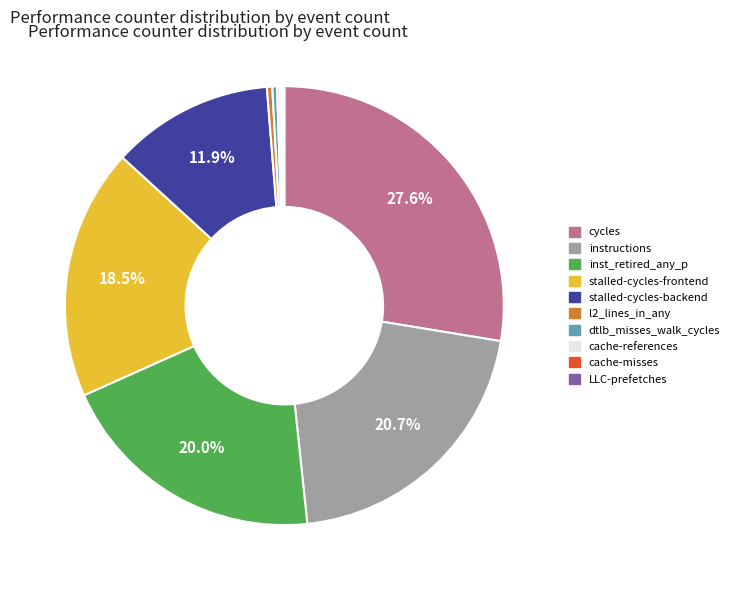

Is there a majority slice in this chart?

No